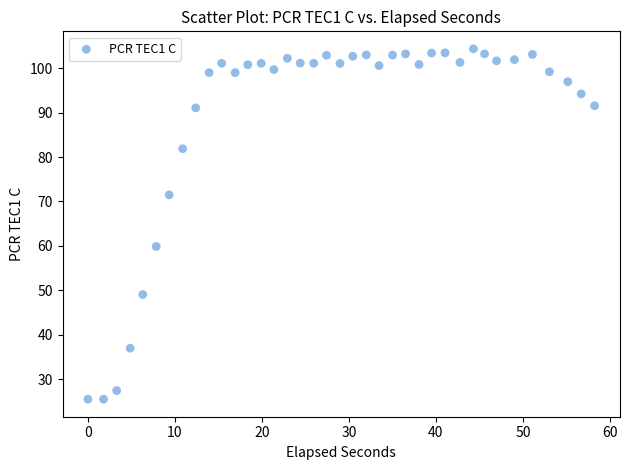

What is the range of Y values (max minus min)?

78.9